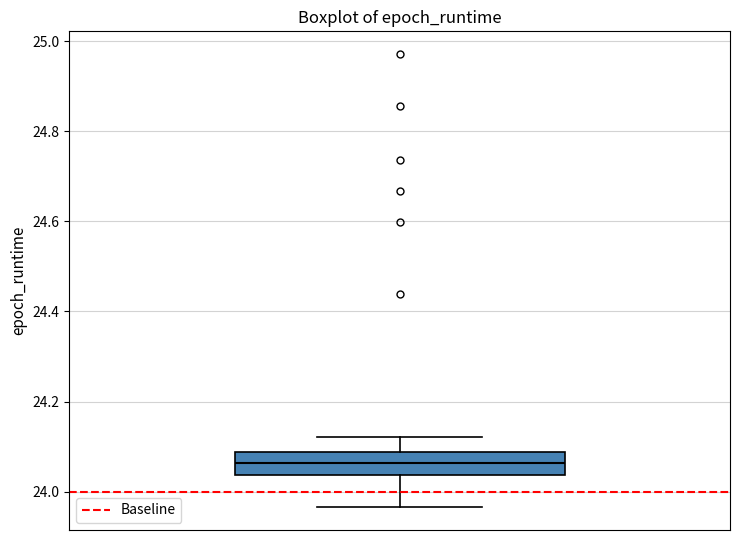

Read this box plot against the y-axis: the position of the median line, the range covered by the box, and the ends of both whiskers. The values are not printed on the chart, so give them approximately, as read against the axis.

median 24.06, box 24.04 to 24.08, whiskers 23.96 to 24.12